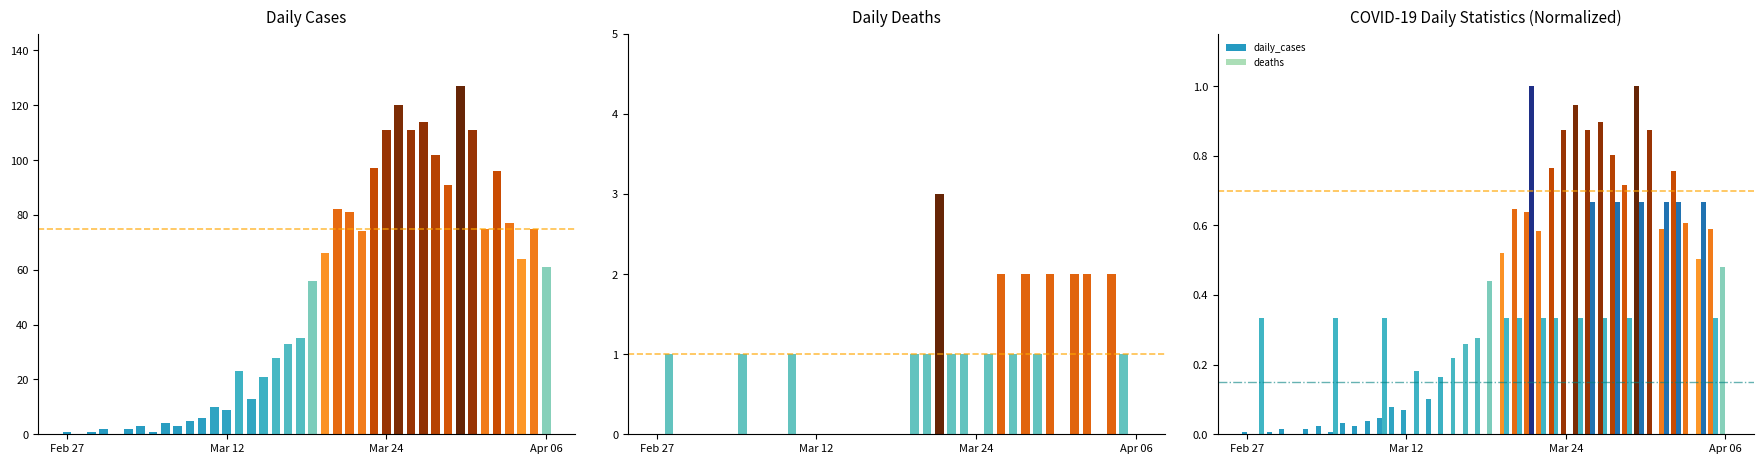

How many positive values does the daily_cases series have?

38